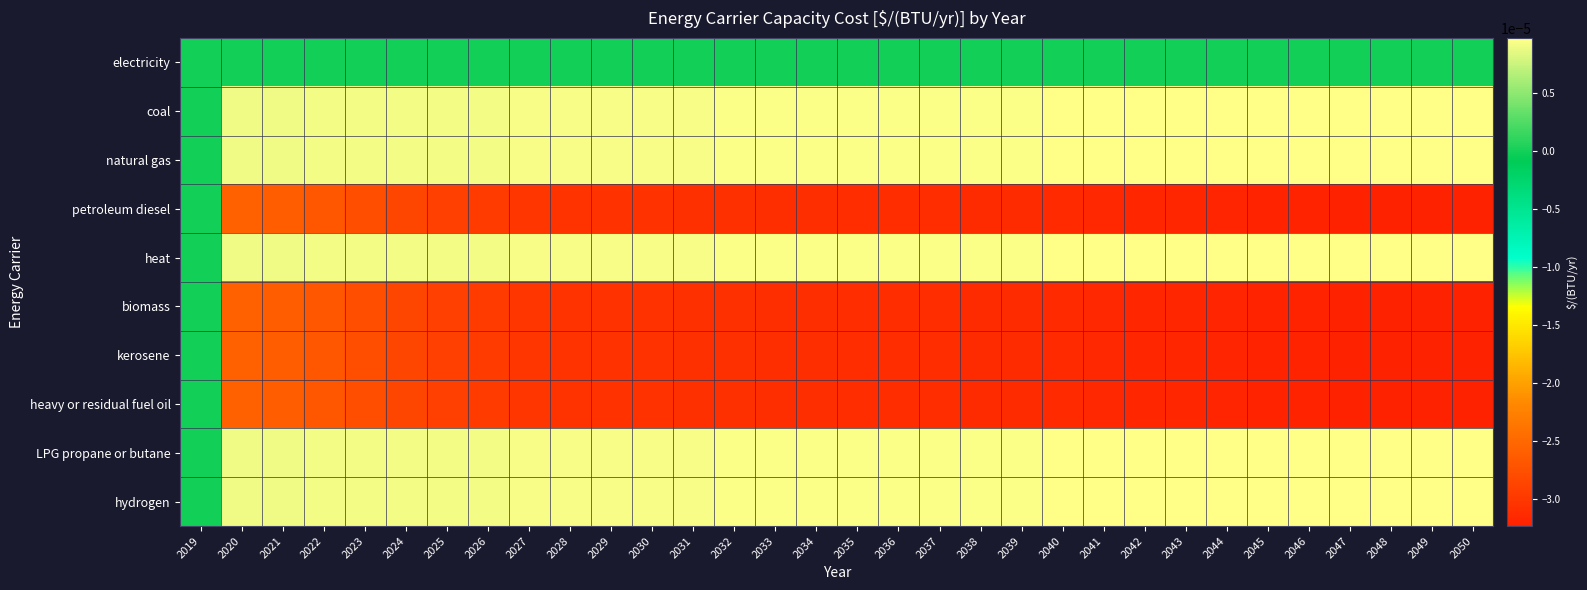

Count the number of data series in this chart.

10